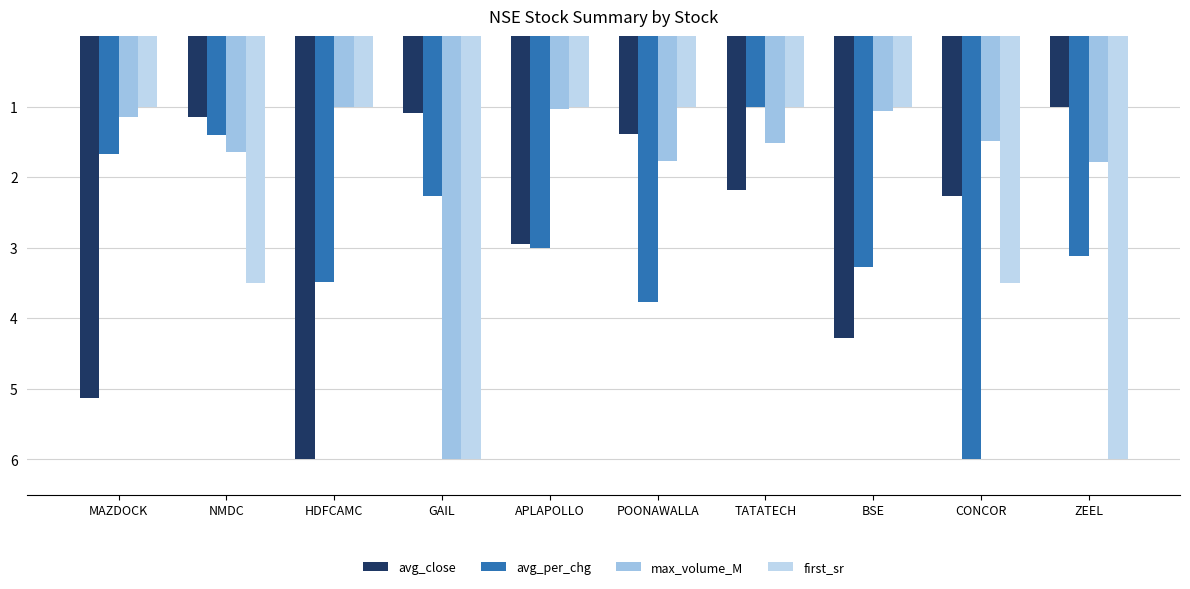

Reading left to right, transcribe all the data shown in this chart.

avg_close: 5.1	1.1	6.0	1.1	2.9	1.4	2.2	4.3	2.3	1.0
avg_per_chg: 1.7	1.4	3.5	2.3	3.0	3.8	1.0	3.3	6.0	3.1
max_volume_M: 1.1	1.6	1.0	6.0	1.0	1.8	1.5	1.1	1.5	1.8
first_sr: 1.0	3.5	1.0	6.0	1.0	1.0	1.0	1.0	3.5	6.0